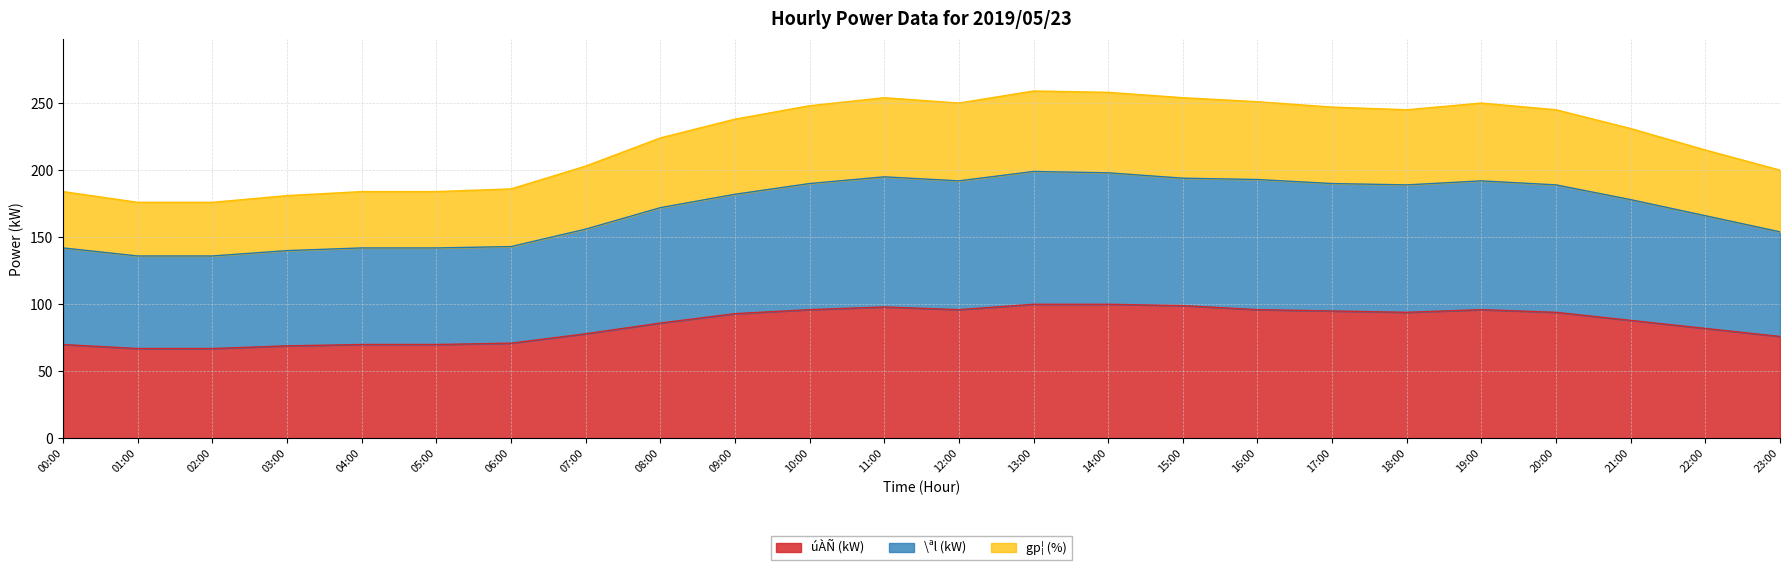

Which series has the widest spread of values?

gp¦ (%)